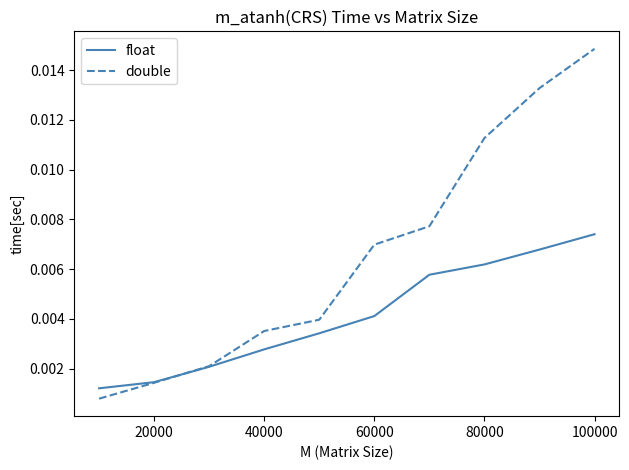

How many lines are shown in the chart?

2